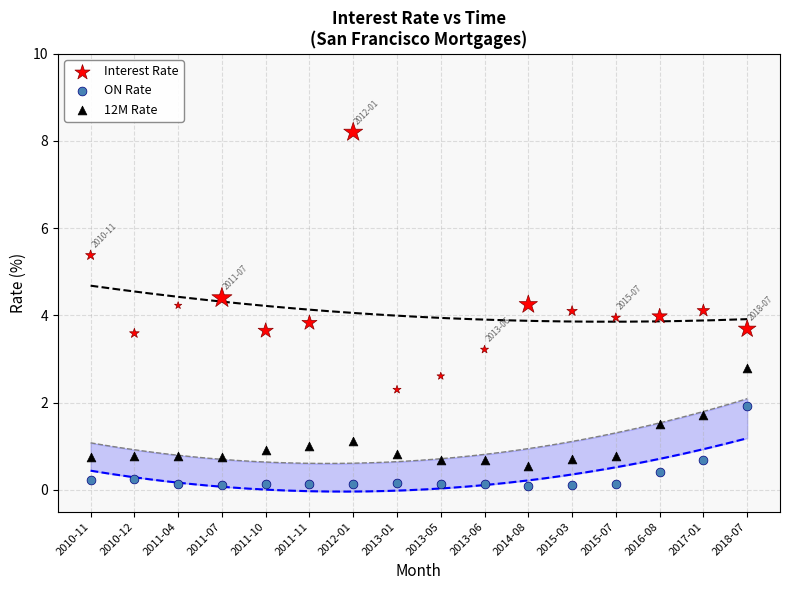

Across all data points, what is the range of Y values (max minus min)?

8.1